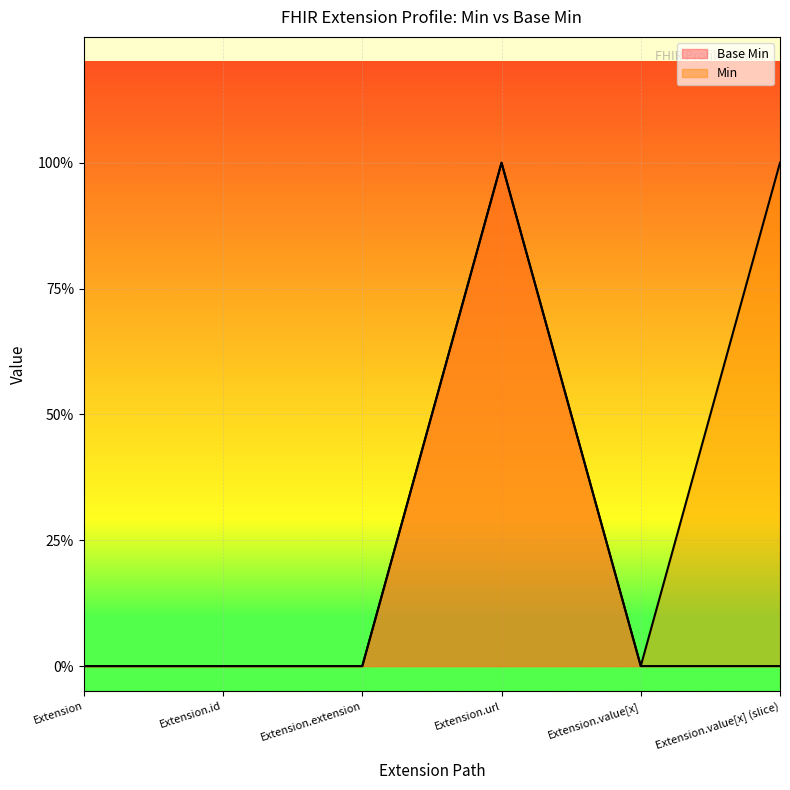

Count the number of data series in this chart.

2